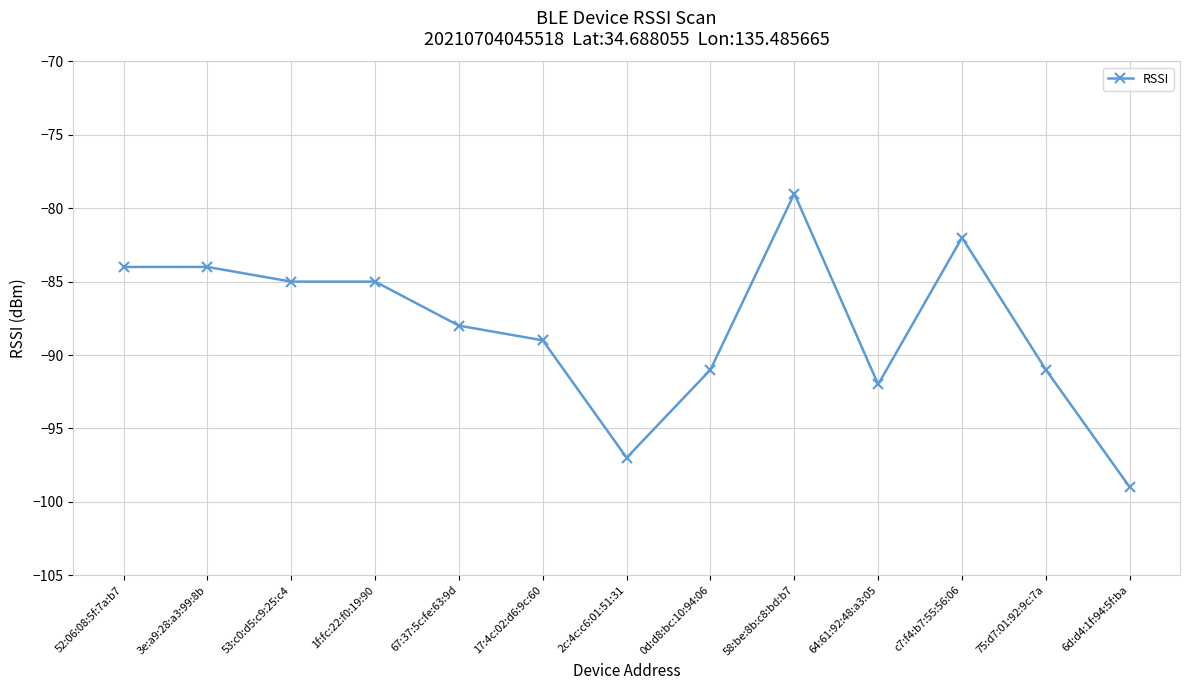

What is the change in value from 52:06:08:5f:7a:b7 to 0d:d8:bc:10:94:06?

-7